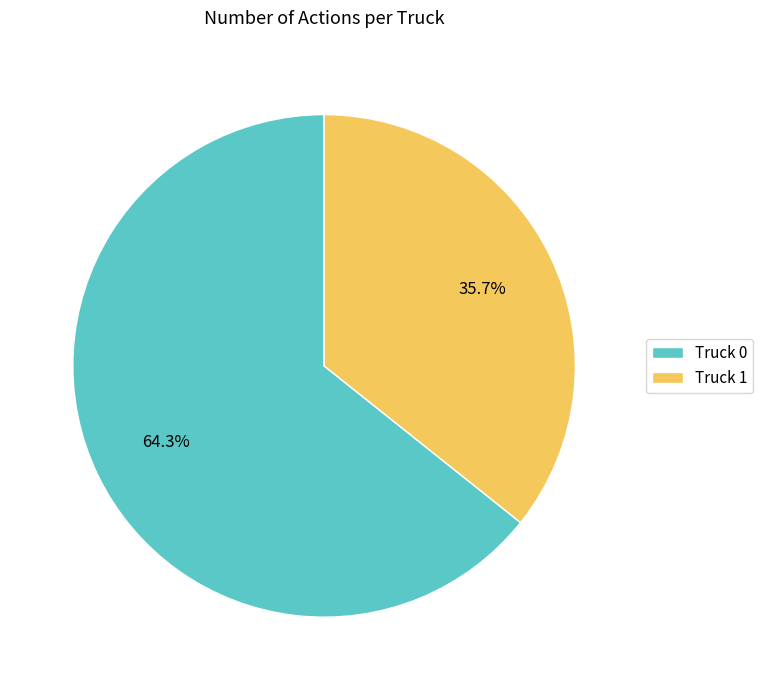

To the nearest percent, what is the difference between the Truck 0 and Truck 1 slice percentages?

29%